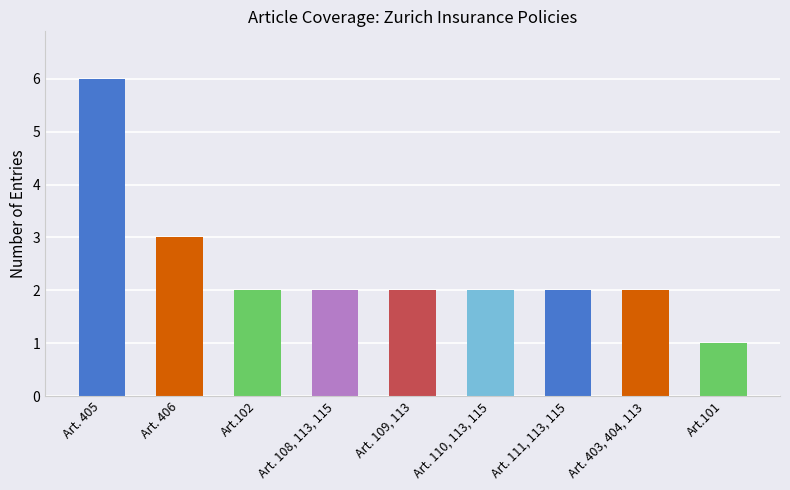

What is the change in value from Art. 405 to Art. 110, 113, 115?

-4